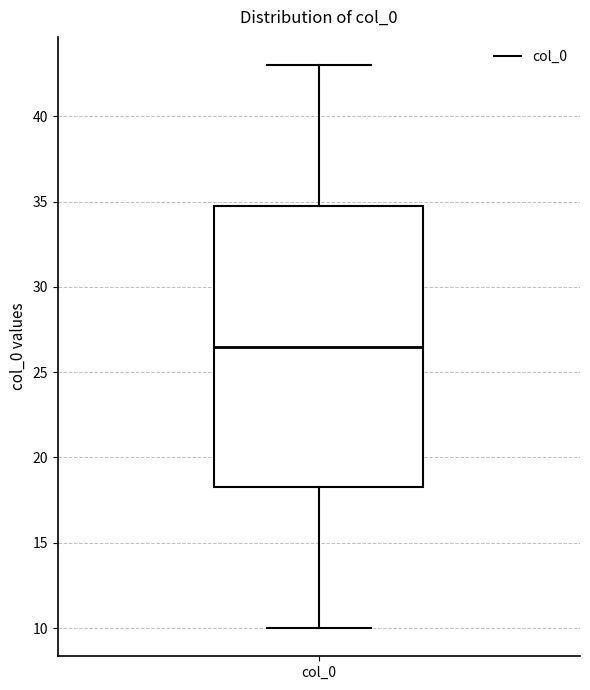

Read this box plot against the y-axis: the position of the median line, the range covered by the box, and the ends of both whiskers. The values are not printed on the chart, so give them approximately, as read against the axis.

median 26.5, box 18.5 to 35.0, whiskers 10.0 to 43.0